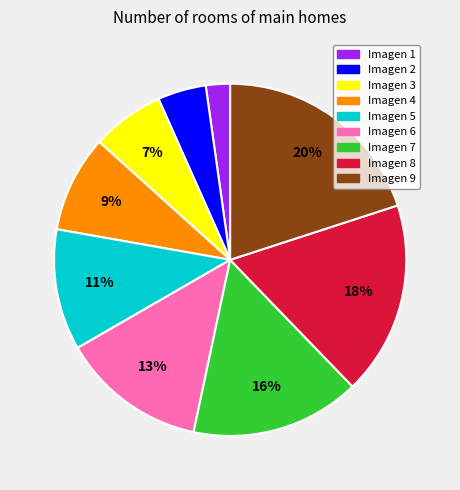

Combined, do Imagen 9 and Imagen 2 account for over 50%?

No